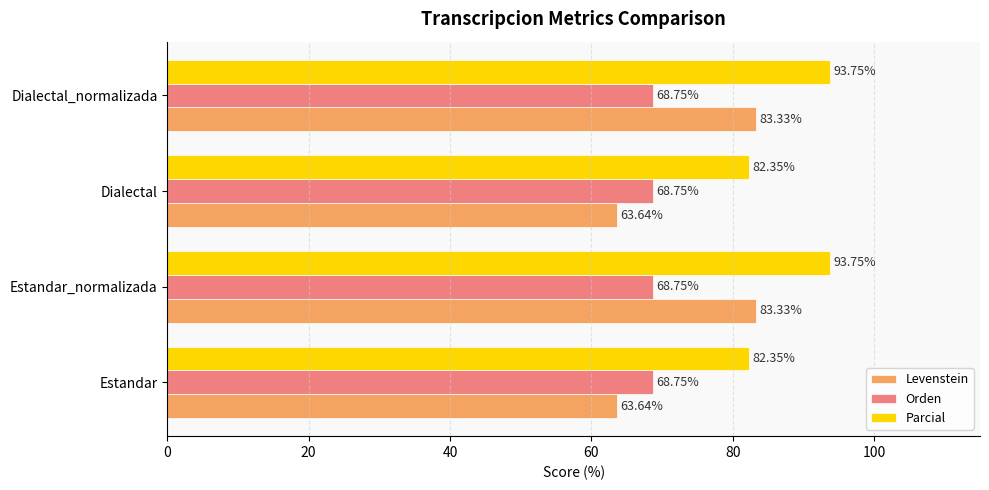

Rank the series at Estandar from highest to lowest value.

Parcial, Orden, Levenstein